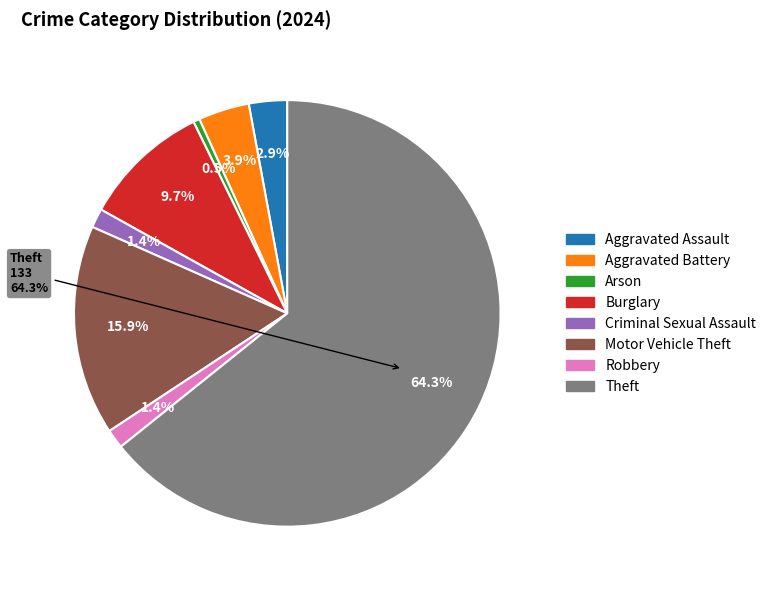

Rank the categories by value from highest to lowest.

Theft, Motor Vehicle Theft, Burglary, Aggravated Battery, Aggravated Assault, Criminal Sexual Assault, Robbery, Arson